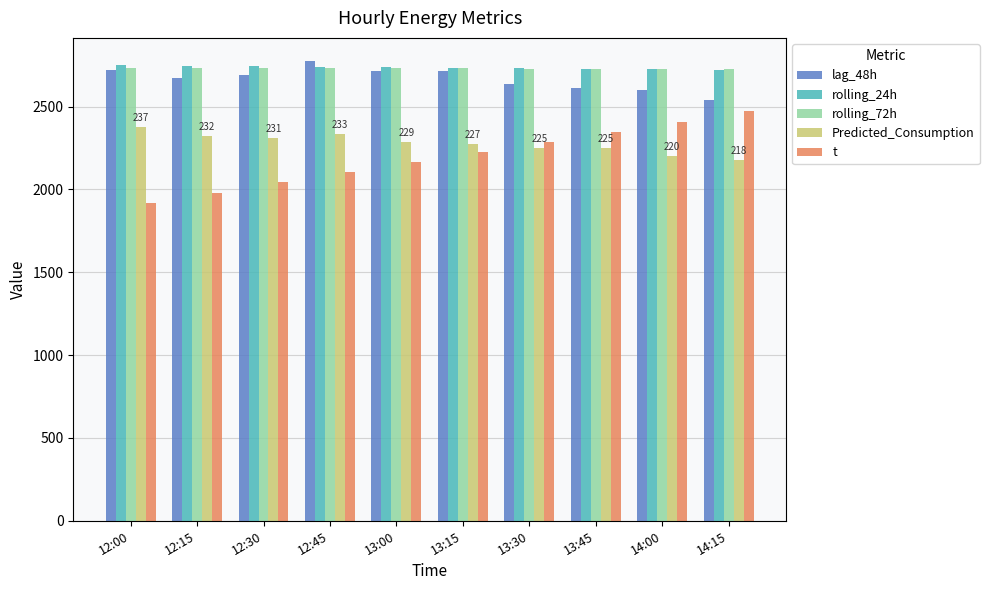

What is the label of the 7th bar from the right?

12:45